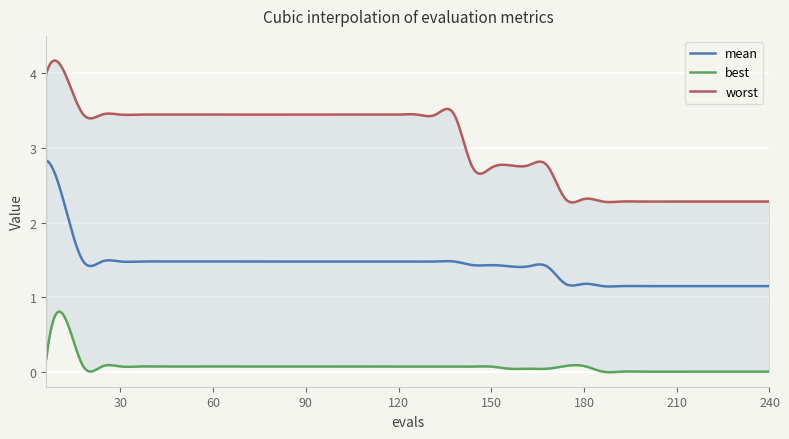

What is the highest value of the mean series?

2.8